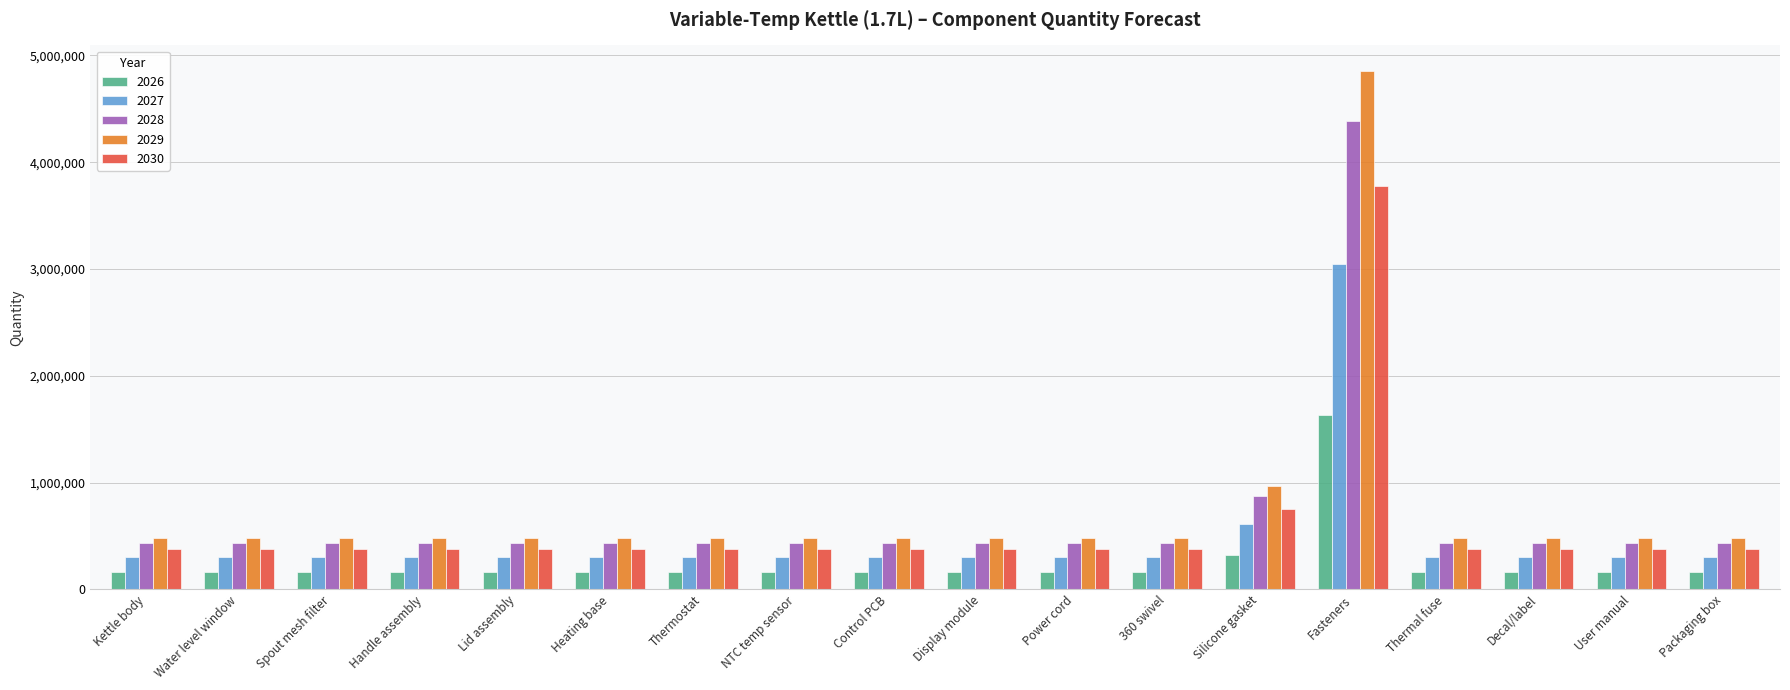

True or false: 2030 has a value of 377592 at Spout mesh filter.

True